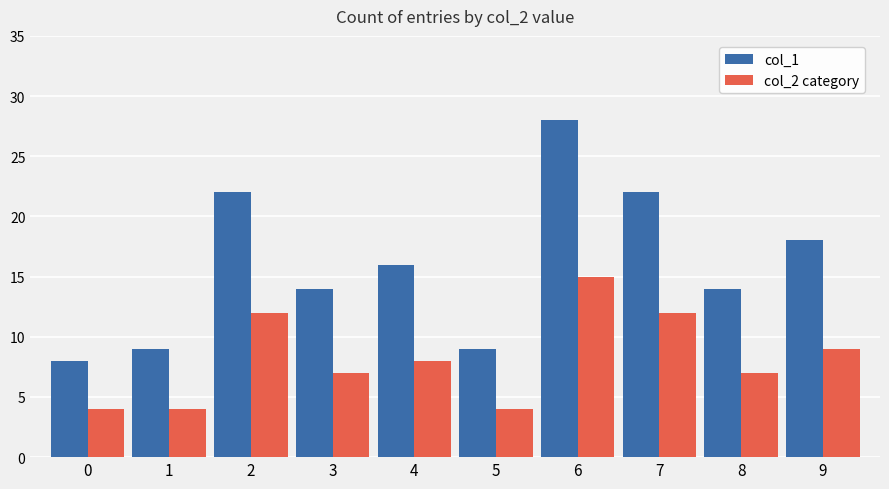

Between 1 and 4, which series saw the biggest shift?

col_1